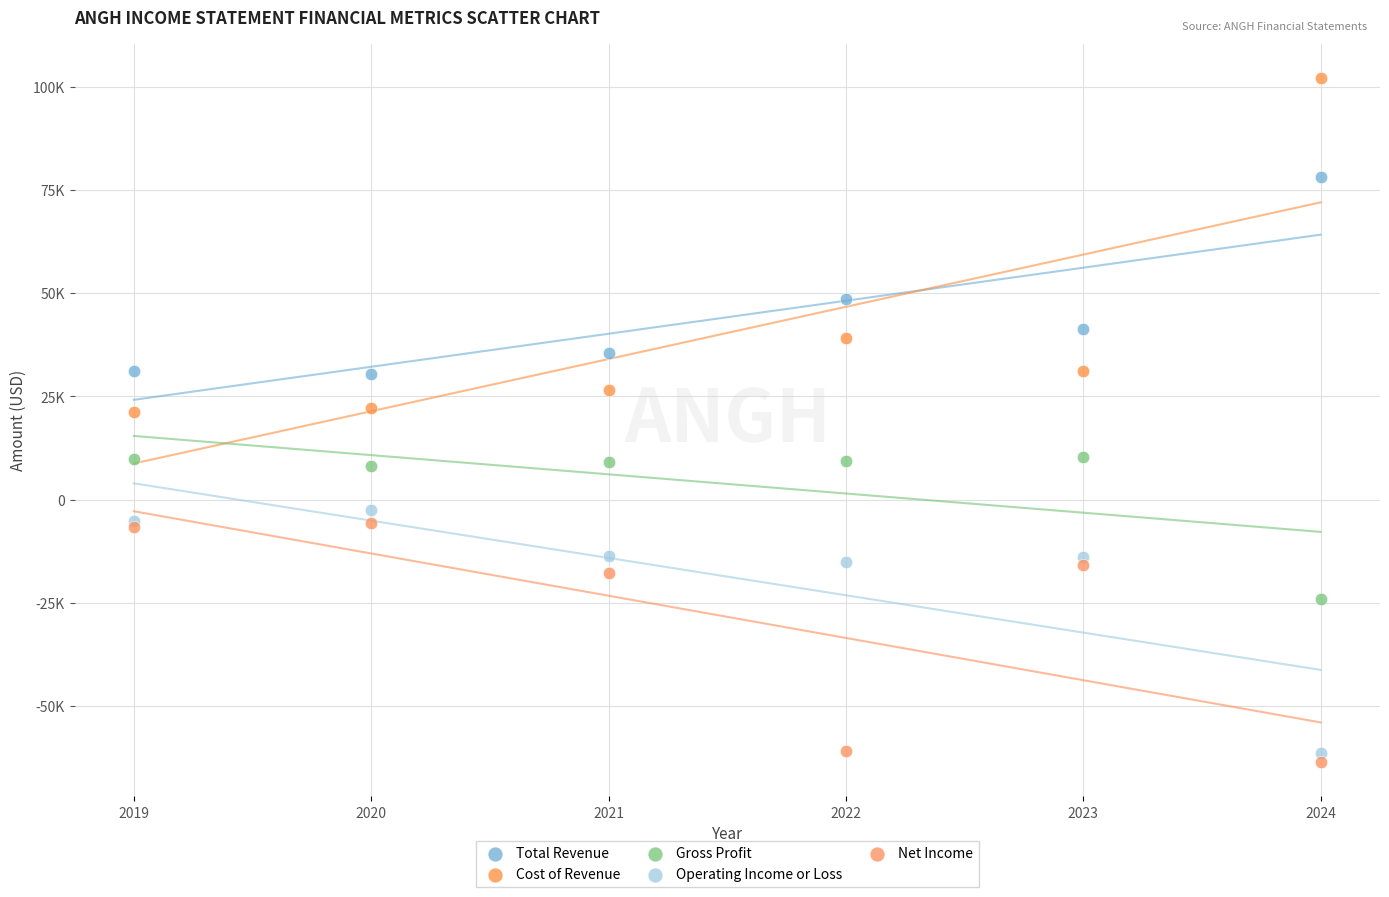

What are all the series names shown in the legend?

Total Revenue, Cost of Revenue, Gross Profit, Operating Income or Loss, Net Income